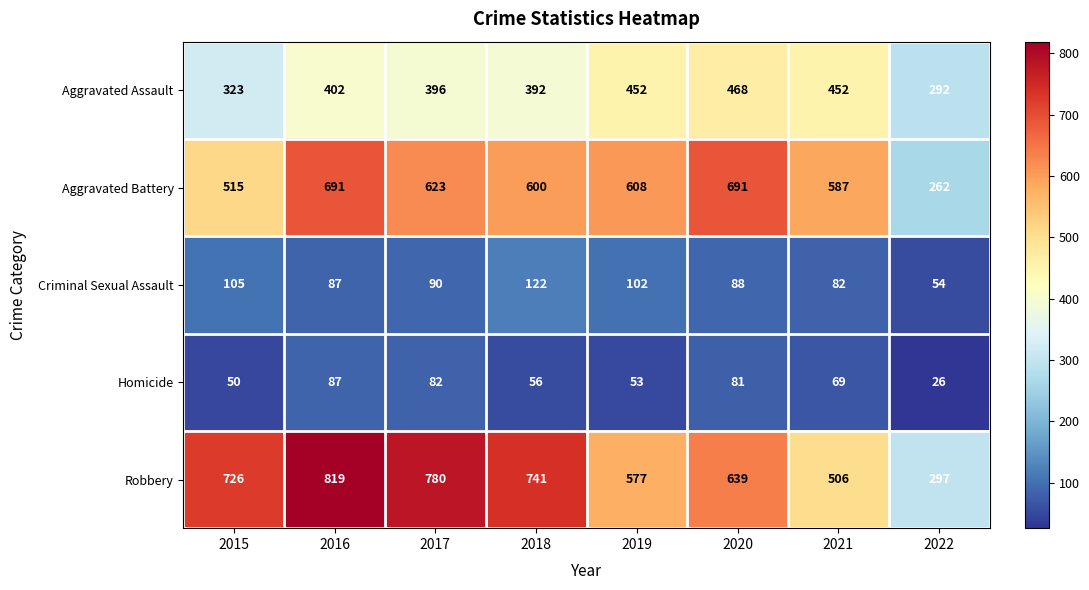

Rank the series at 2017 from lowest to highest value.

Homicide, Criminal Sexual Assault, Aggravated Assault, Aggravated Battery, Robbery